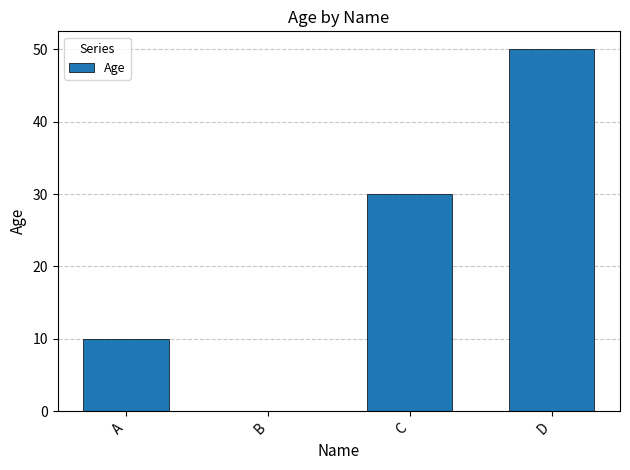

Are the bars horizontal?

No